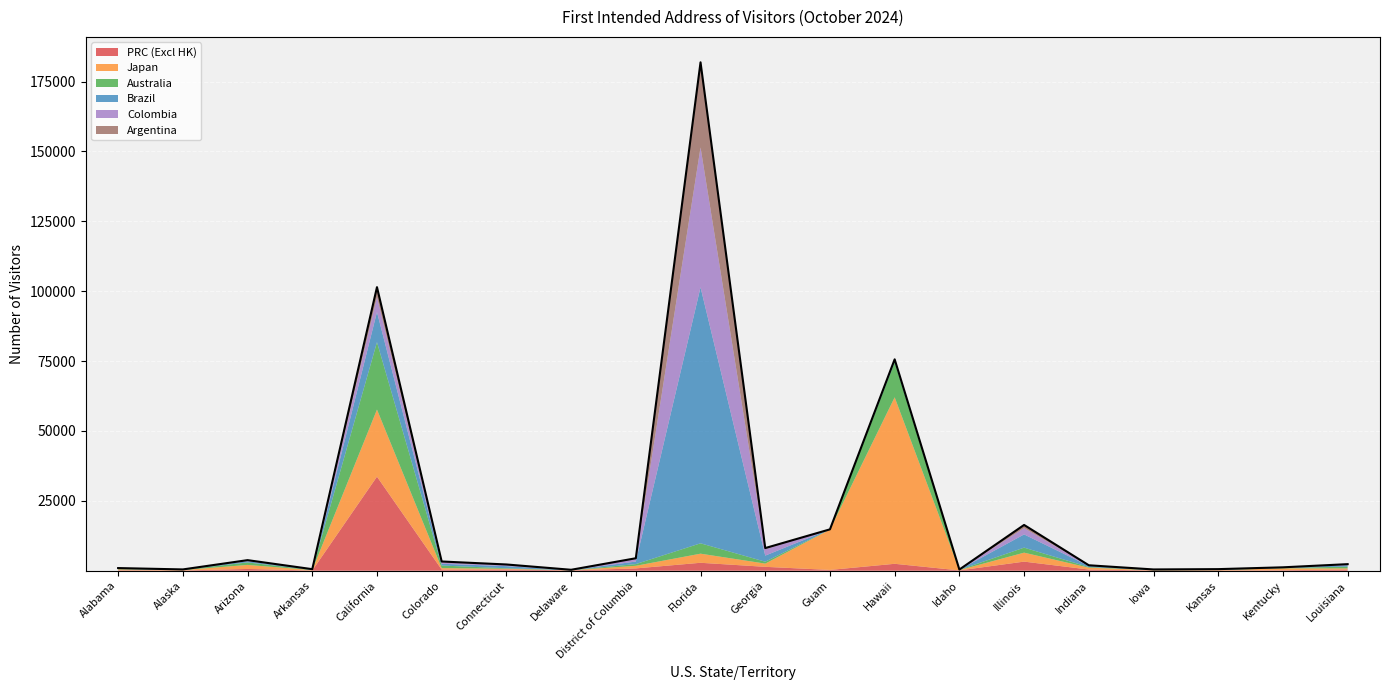

What is the approximate value of Brazil at Colorado?

635